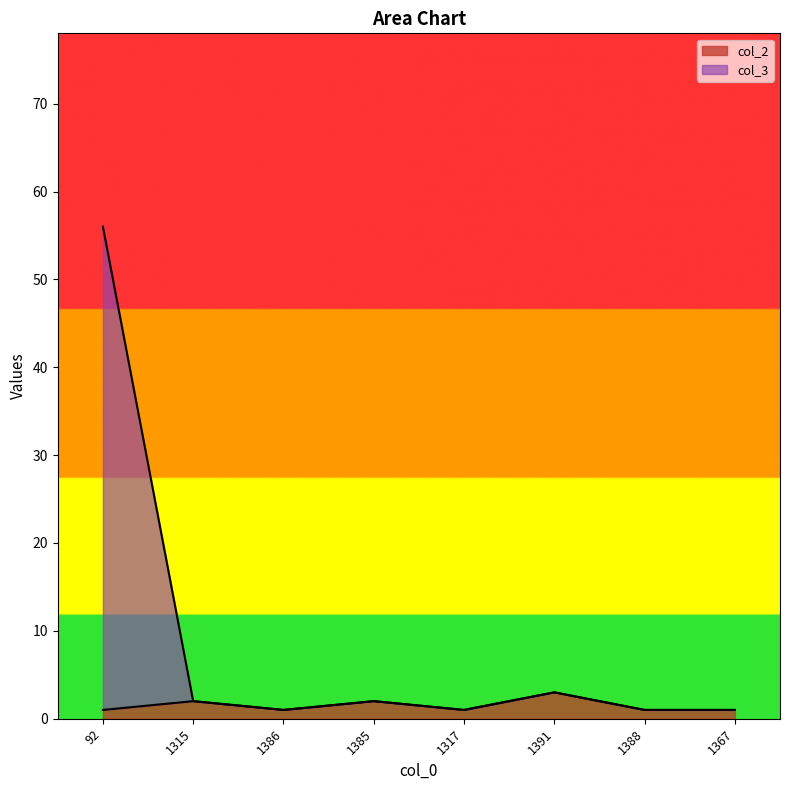

True or false: col_2 and col_3 intersect in this chart.

False